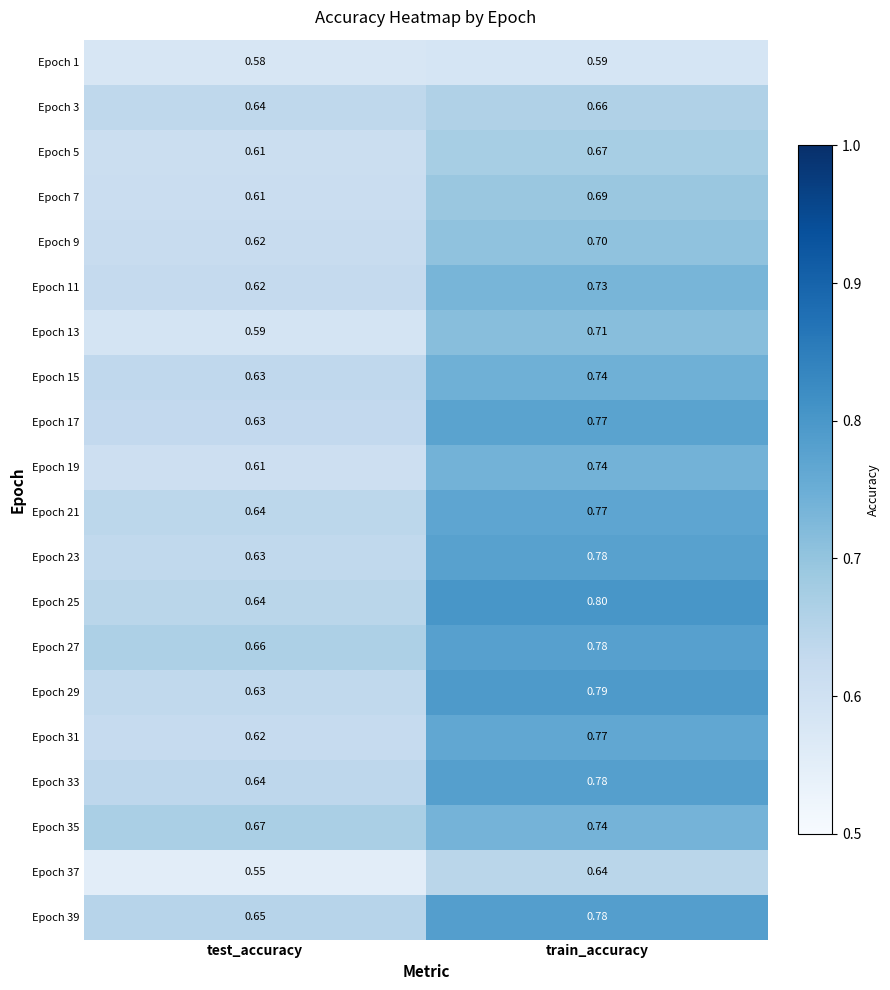

At which category is the sum across all series the highest?

train_accuracy